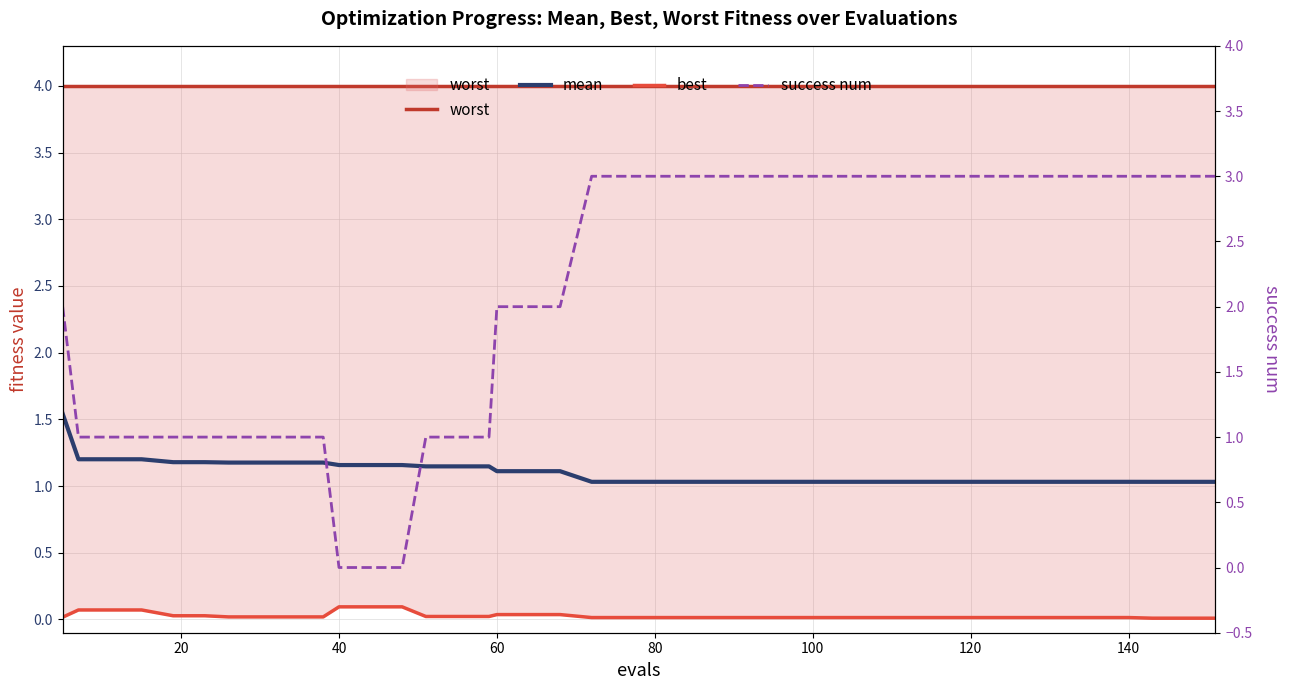

Rank the series by their maximum value, from lowest to highest.

best, mean, success num, worst